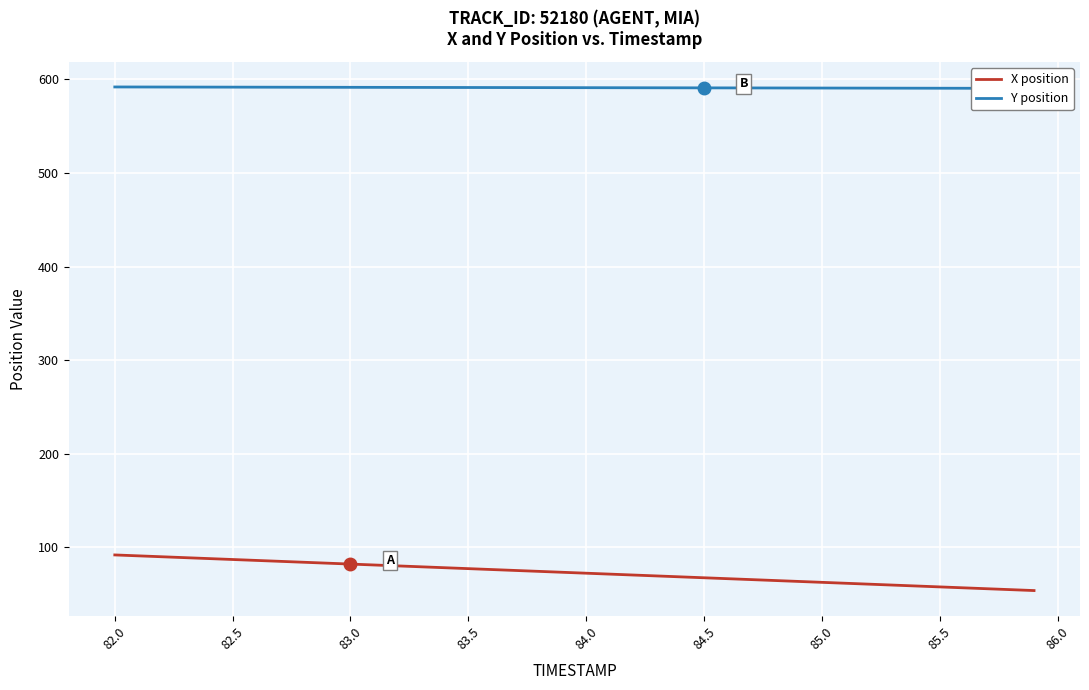

Rank the series by their maximum value, from lowest to highest.

X position, Y position